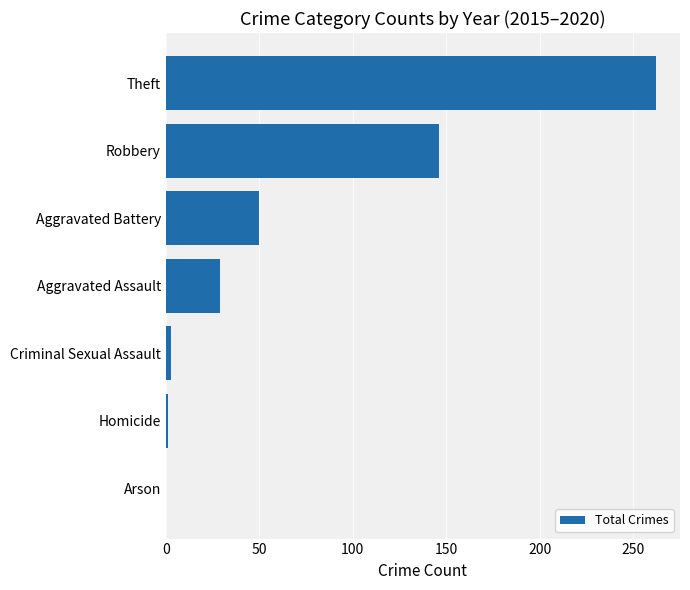

What is the greatest value displayed?

262